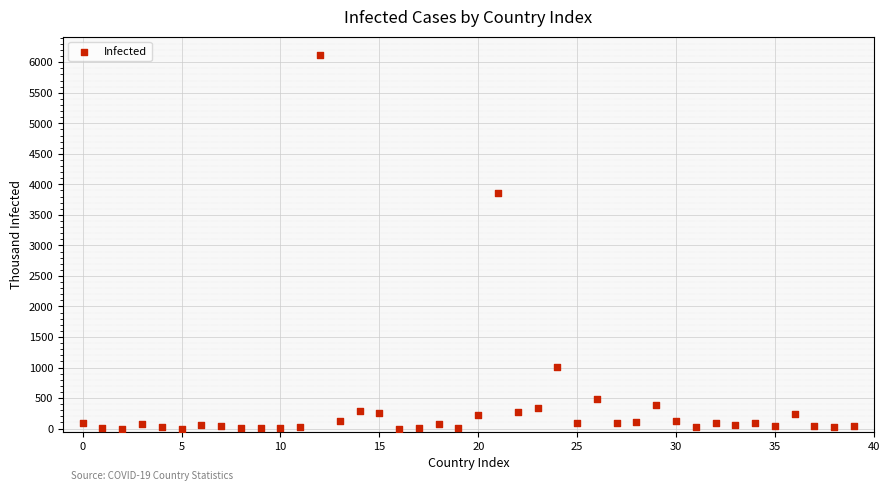

What Y value in the scatter plot is closest to 3056?

3853.4